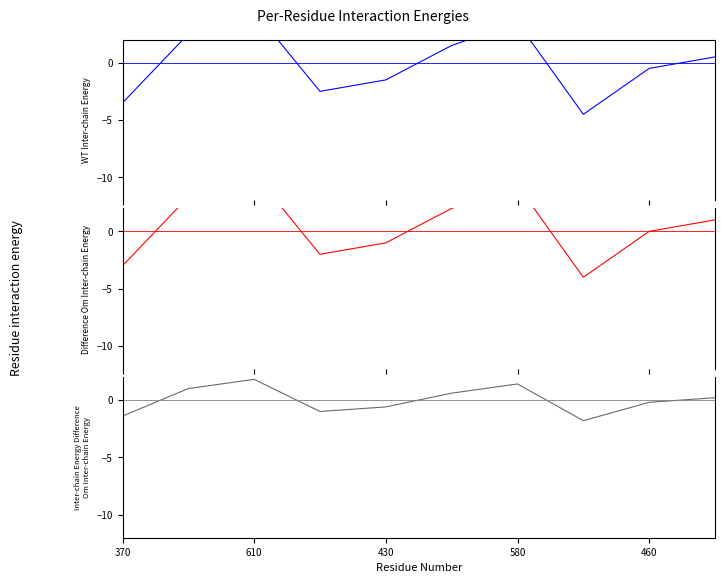

What value does the Inter-chain Energy Difference series have at 5?

0.6